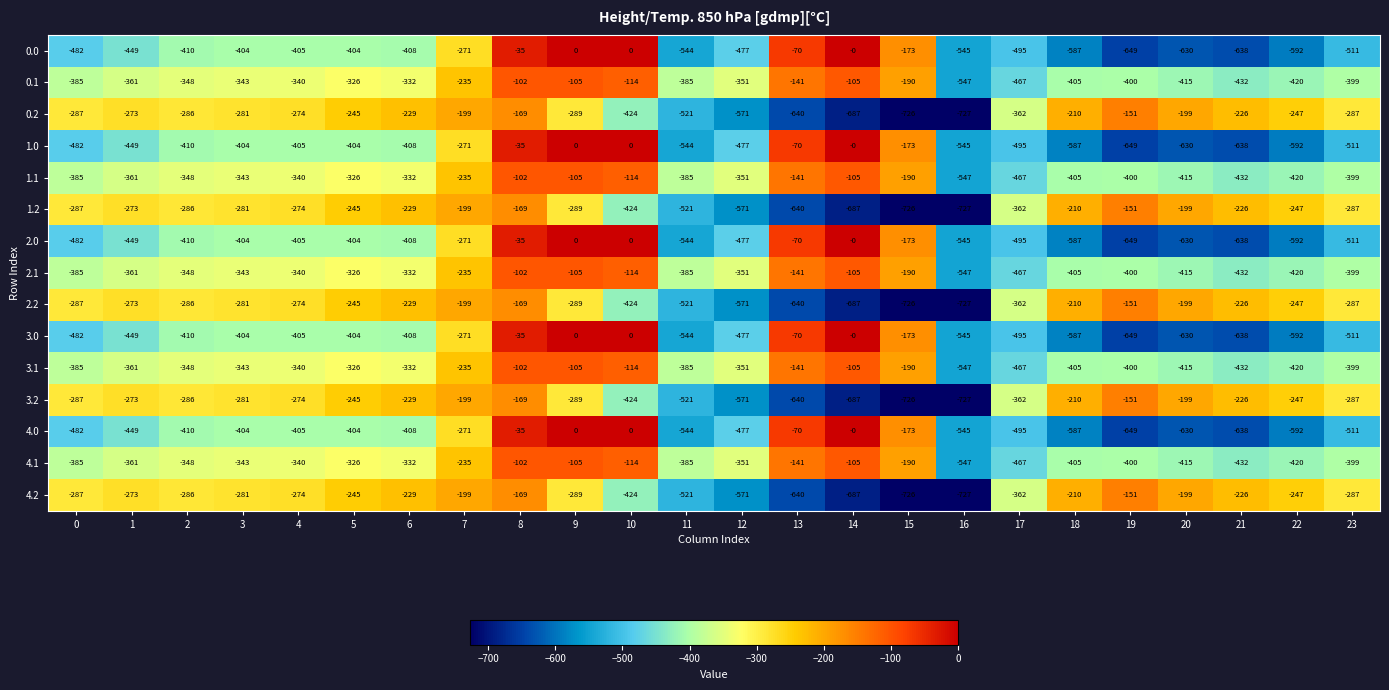

Is the value of 3.2 at 22 greater than the value of 1.1 at 16?

Yes